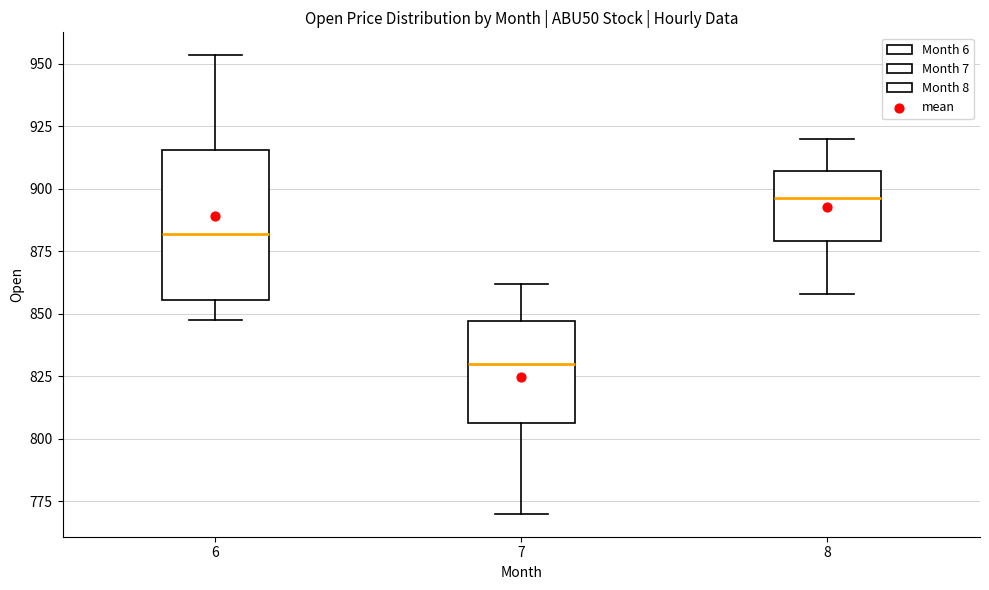

Which box is the tallest, from its lower edge to its upper edge?

6